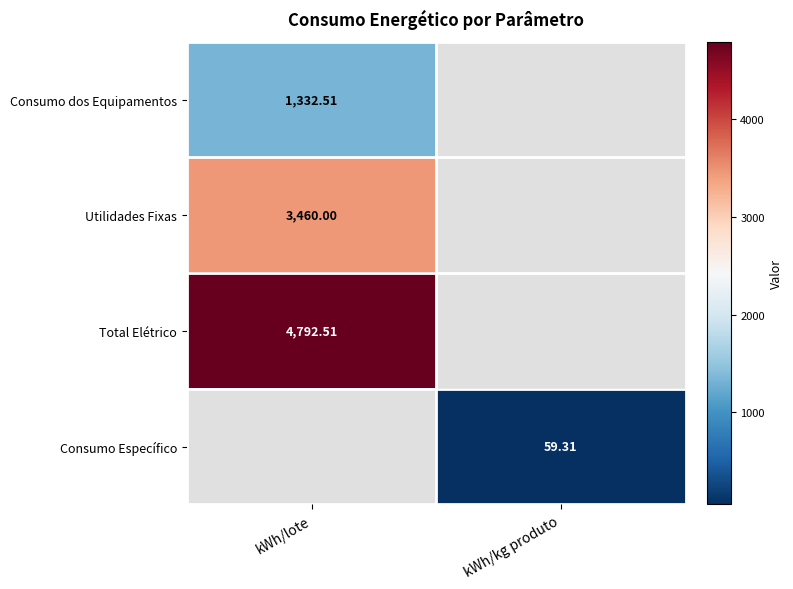

How many data points does each series have?

2